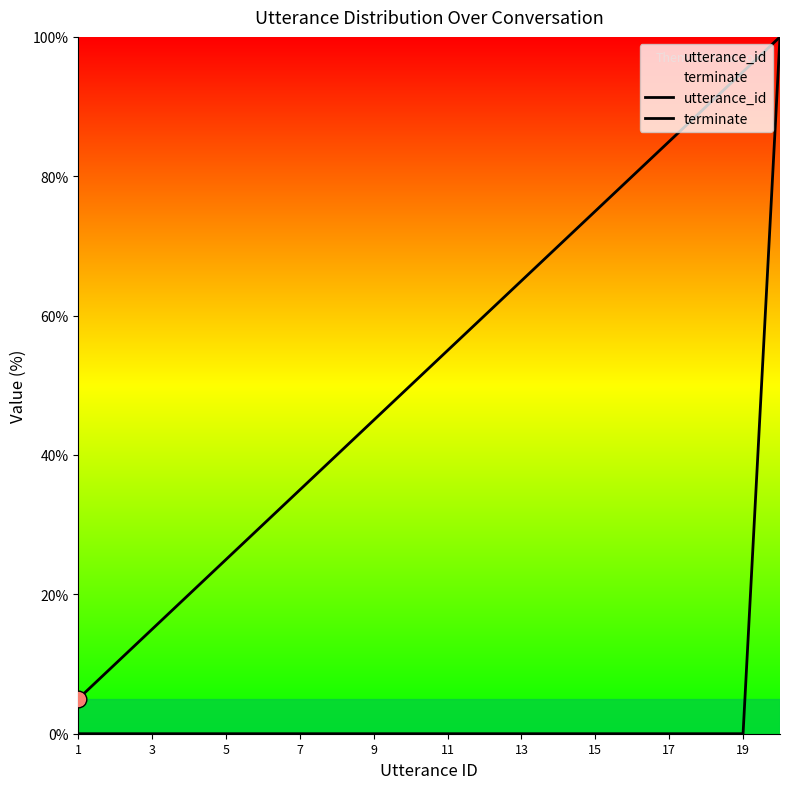

Reading right to left, extract all data points from this chart.

utterance_id: 100.0	95.0	90.0	85.0	80.0	75.0	70.0	65.0	60.0	55.0	50.0	45.0	40.0	35.0	30.0	25.0	20.0	15.0	10.0	5.0
terminate: 100.0	0.0	0.0	0.0	0.0	0.0	0.0	0.0	0.0	0.0	0.0	0.0	0.0	0.0	0.0	0.0	0.0	0.0	0.0	0.0